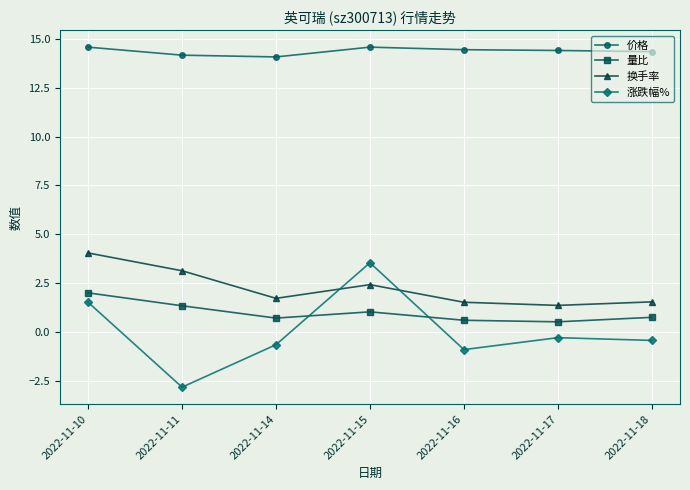

In 价格, how many points are higher than both neighbors (excluding endpoints)?

1